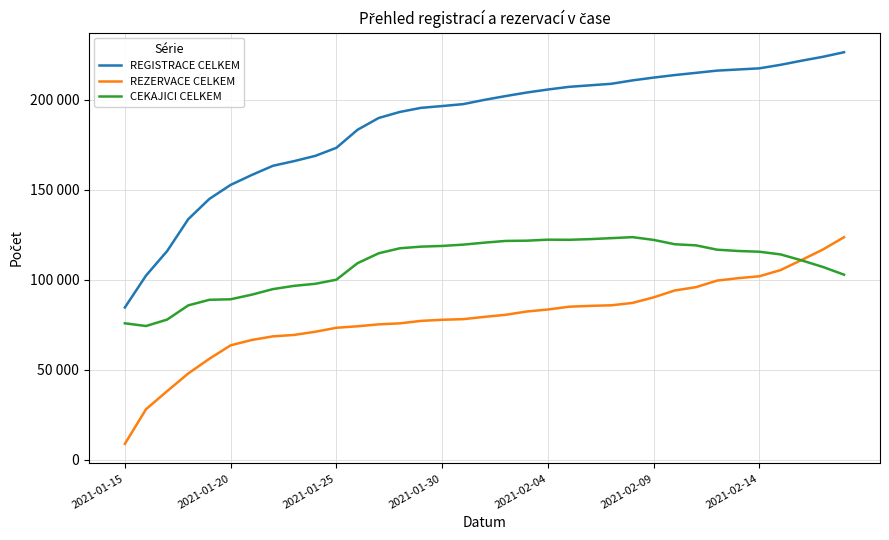

What are all the series names shown in the legend?

REGISTRACE CELKEM, REZERVACE CELKEM, CEKAJICI CELKEM